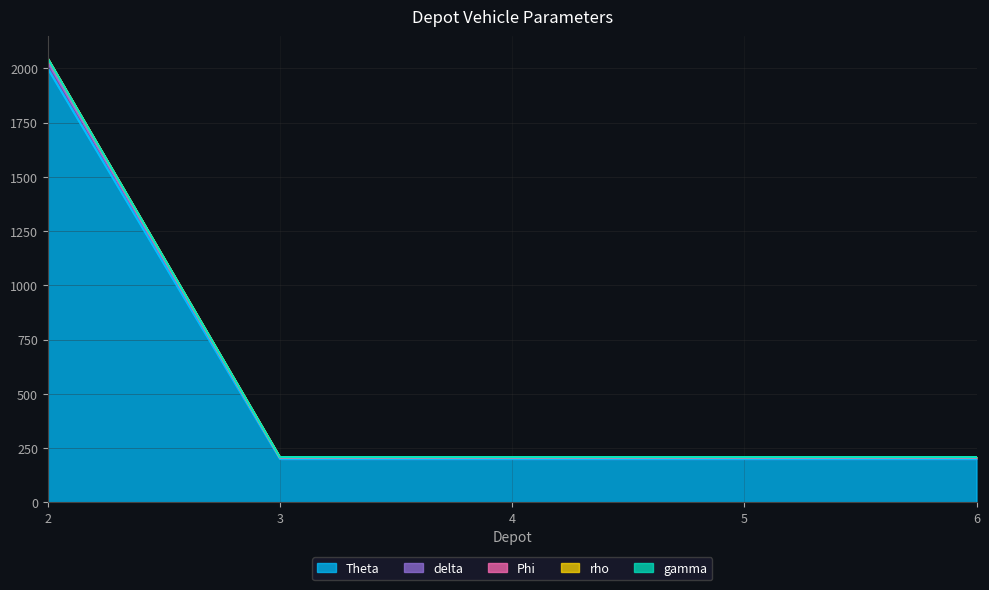

What is the sum of the gamma values at 6 and 3?

417.1